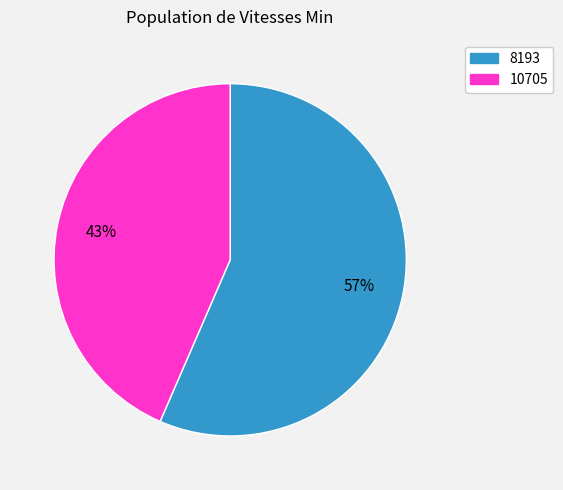

Is the sum of 8193 and 10705 greater than half?

Yes